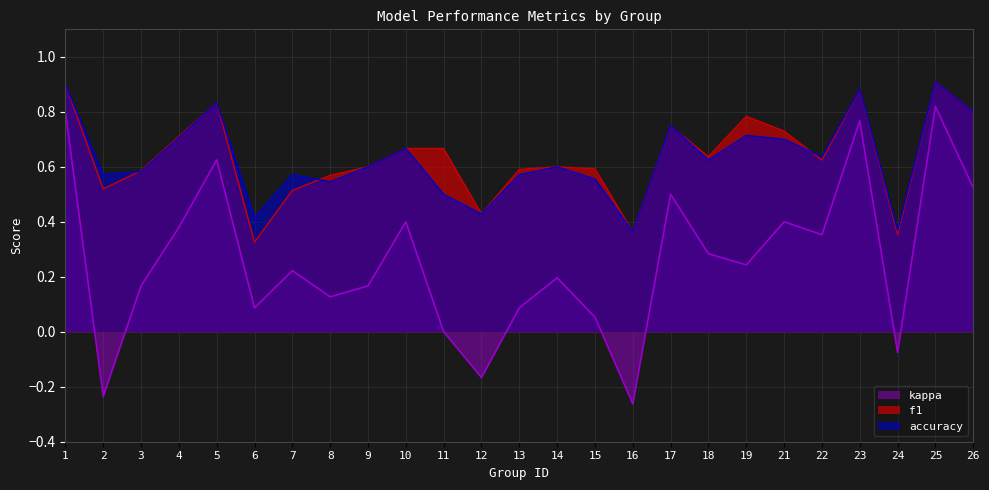

How many positive values does the kappa series have?

20